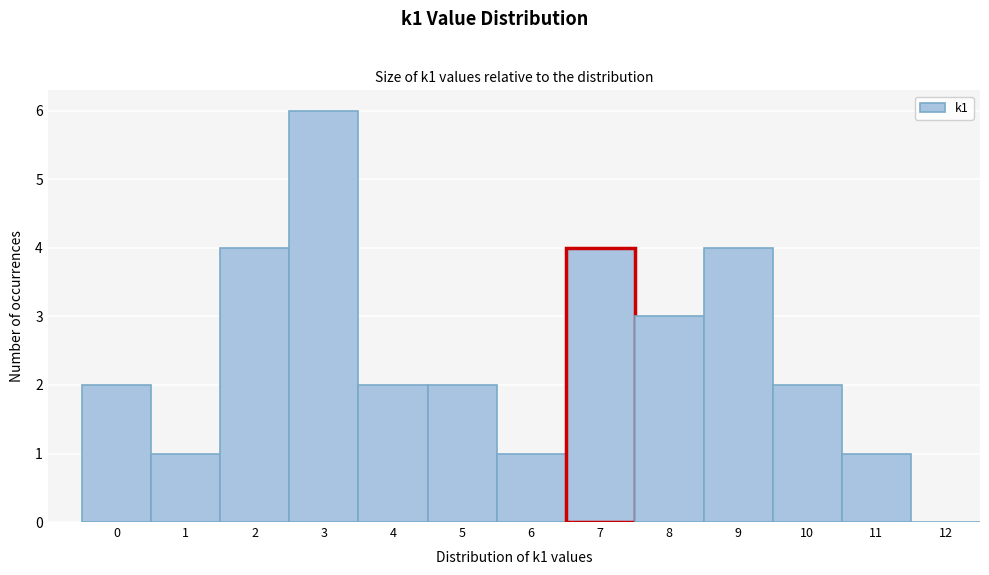

Reading right to left, list all the values displayed in this chart.

12=0	11=1	10=2	9=4	8=3	7=4	6=1	5=2	4=2	3=6	2=4	1=1	0=2